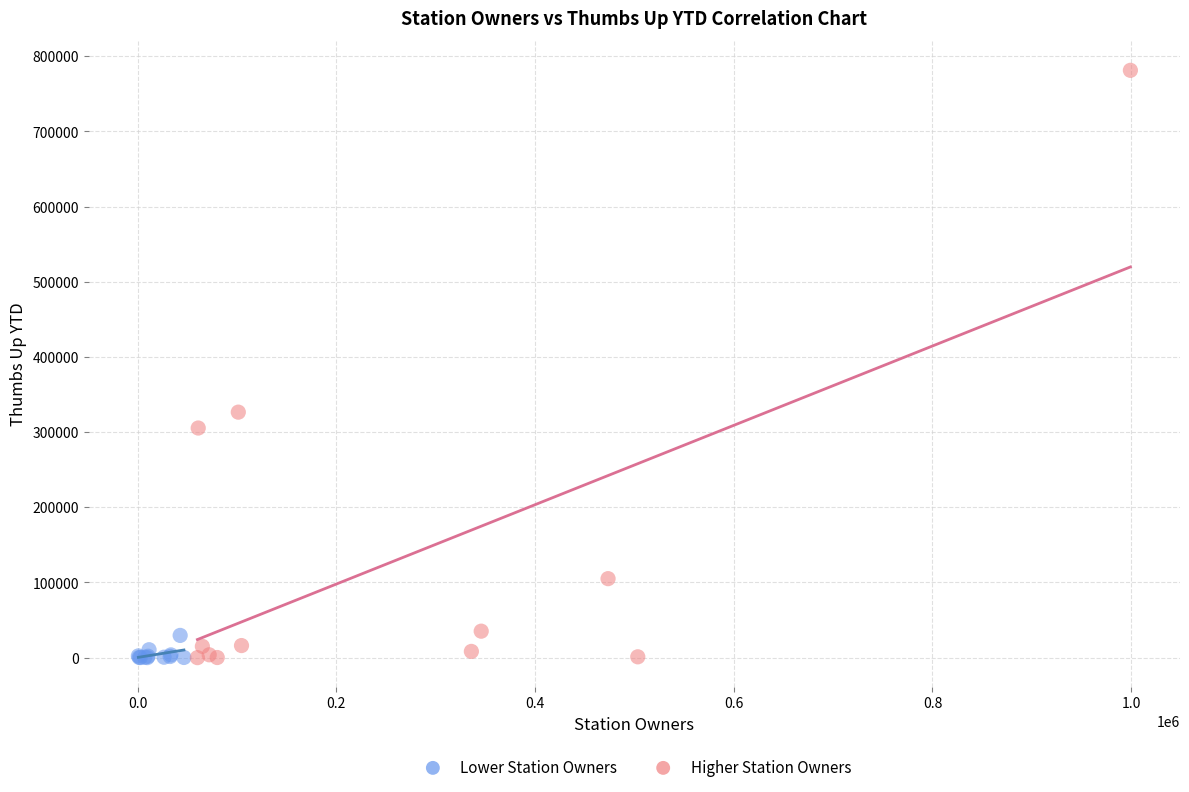

Which series has the widest spread of Y values?

Higher Station Owners